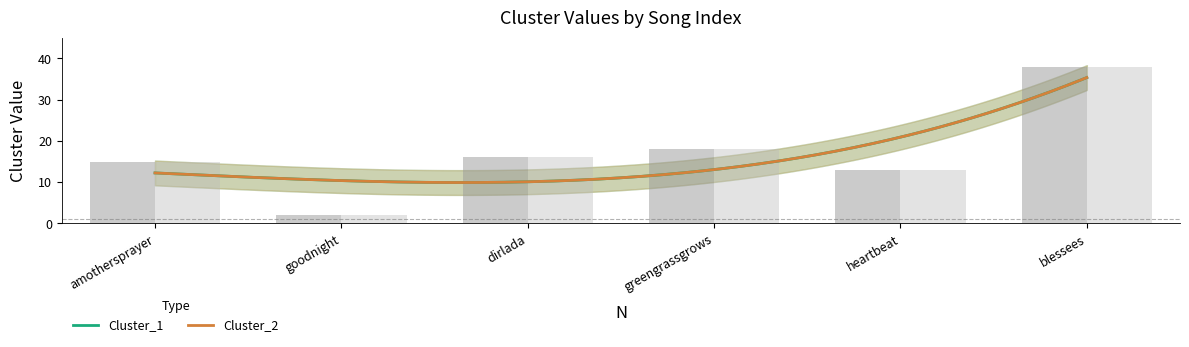

Between amothersprayer and heartbeat, which series saw the biggest shift?

Cluster_1